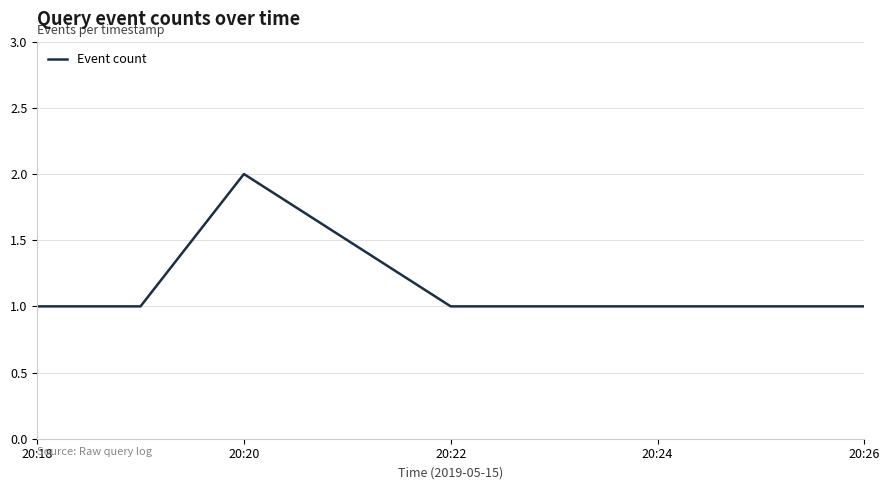

True or false: there are more than 1 points higher than both neighbors.

False